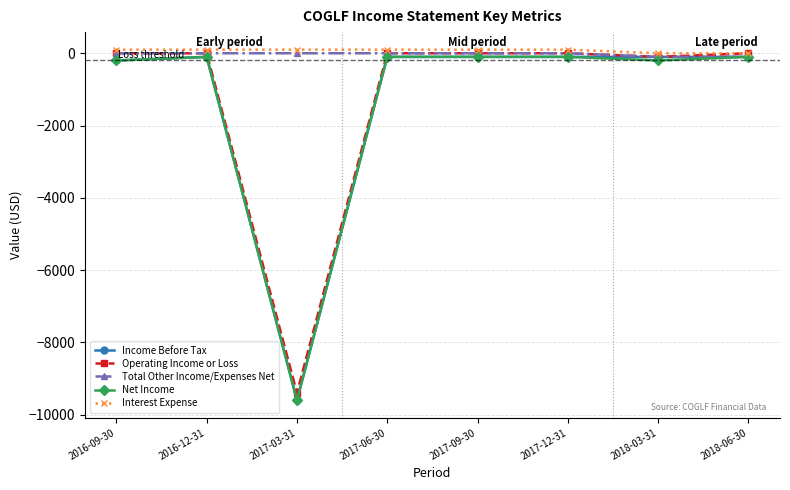

Reading left to right, extract all data points from this chart.

Income Before Tax: -200	-100	-9600	-100	-100	-100	-100	-100
Operating Income or Loss: 0	0	-9400	0	0	0	-100	0
Total Other Income/Expenses Net: 0	0	0	0	0	0	-100	-100
Net Income: -200	-100	-9600	-100	-100	-100	-200	-100
Interest Expense: 100	100	100	100	100	100	0	0